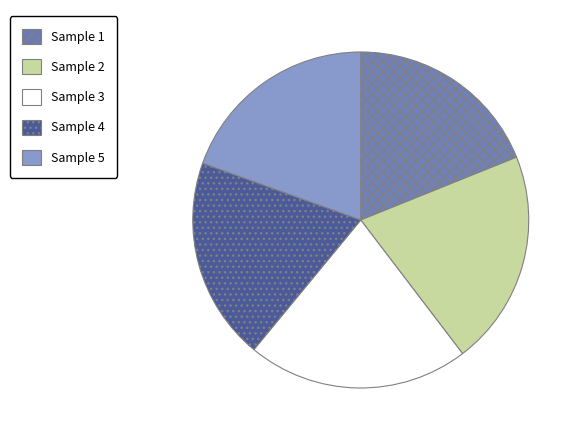

How many slices are in this pie chart?

5